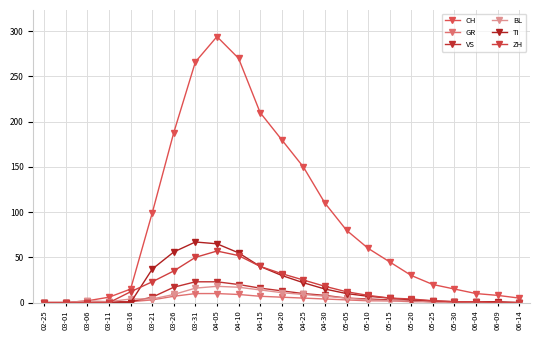

Where do GR and TI first cross each other?

03-16 and 03-21